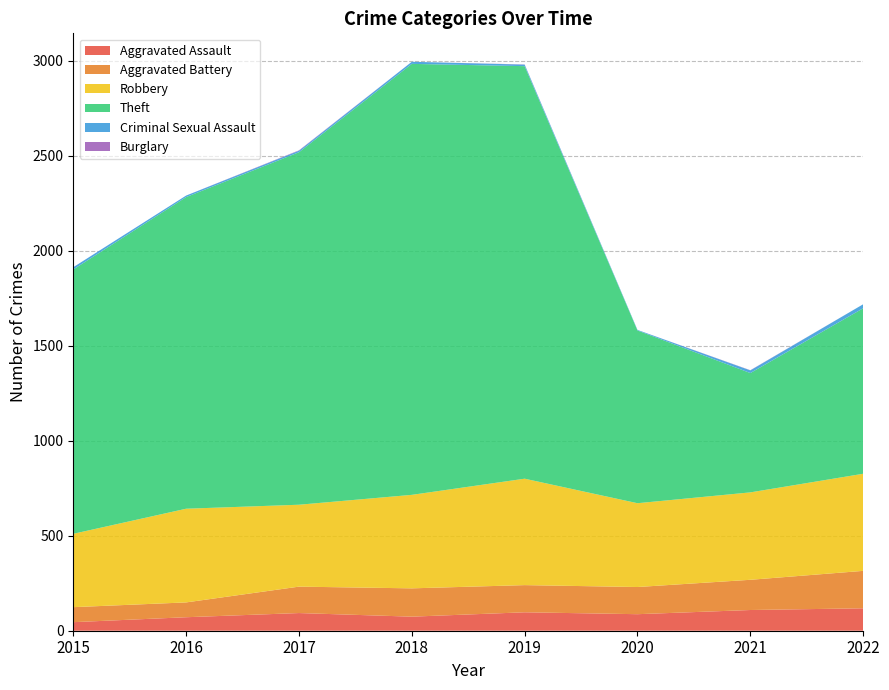

Reading right to left, what are all the values shown in this chart?

Aggravated Assault: 118	109	87	97	74	93	71	45
Aggravated Battery: 197	159	143	143	149	139	78	79
Robbery: 511	460	441	560	492	431	493	386
Theft: 871	628	909	2171	2268	1855	1640	1391
Criminal Sexual Assault: 21	14	3	8	11	8	8	12
Burglary: 0	1	0	1	0	2	0	0